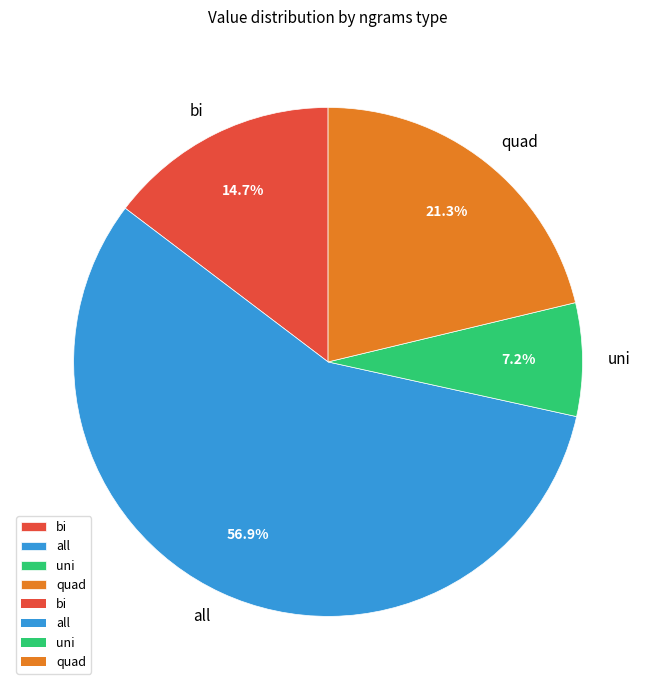

Rank the categories by value from lowest to highest.

uni, bi, quad, all